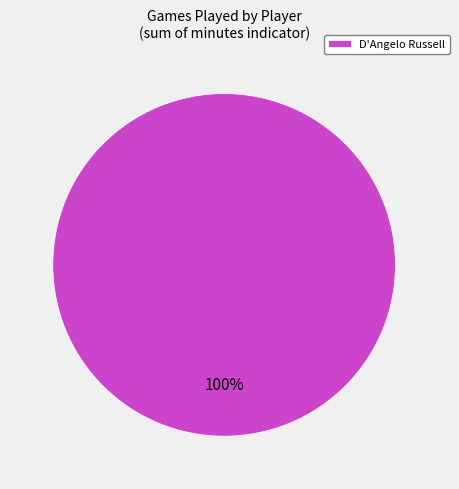

The D'Angelo Russell slice represents 100% of the pie. True or false?

True